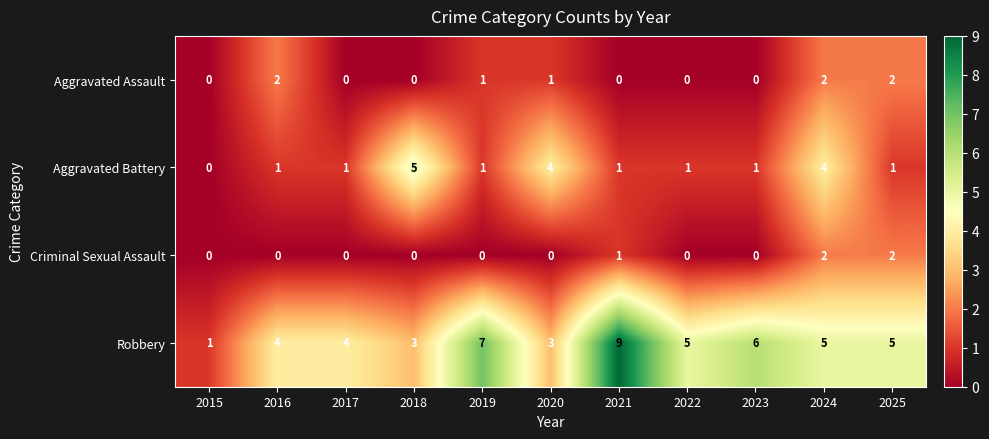

Where does the Robbery series first go above 5?

2019